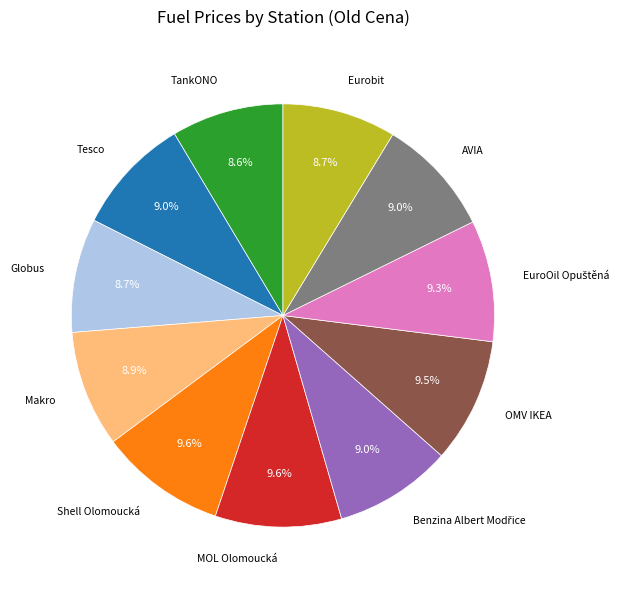

What is the smallest slice in the pie chart?

TankONO